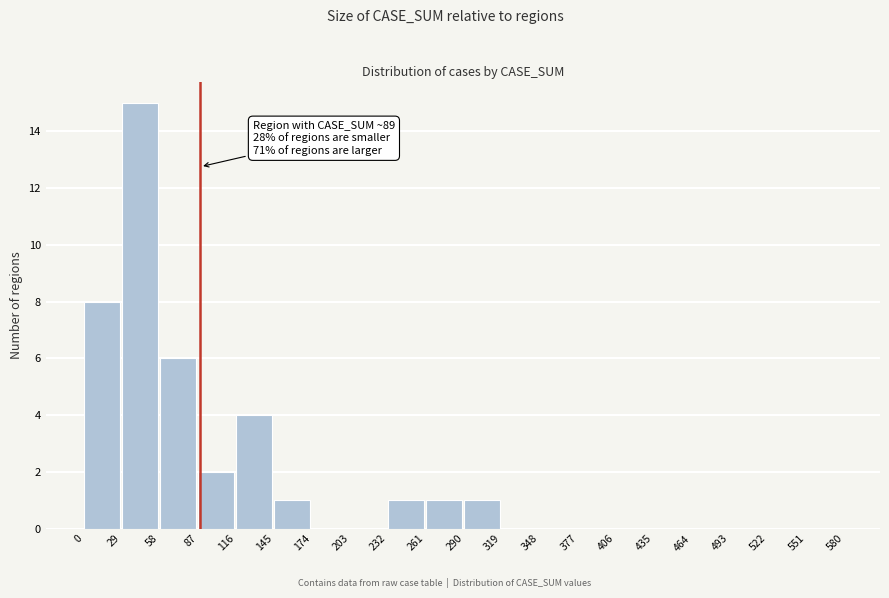

Which range on the x-axis has the tallest bar?

29 to 58